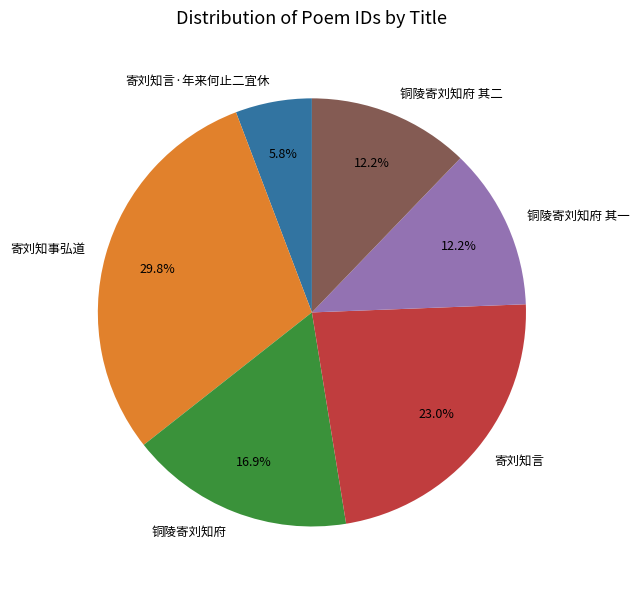

True or false: 铜陵寄刘知府 accounts for 17% of the total.

True